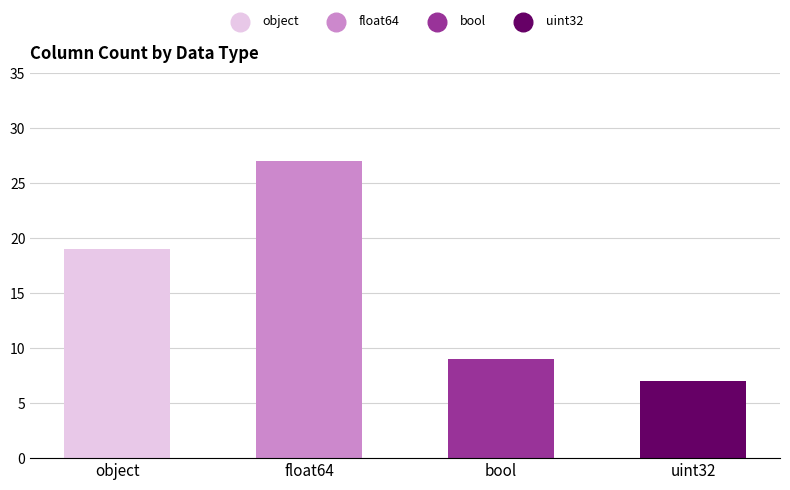

Approximately how many times larger is the value at bool compared to float64?

0.3